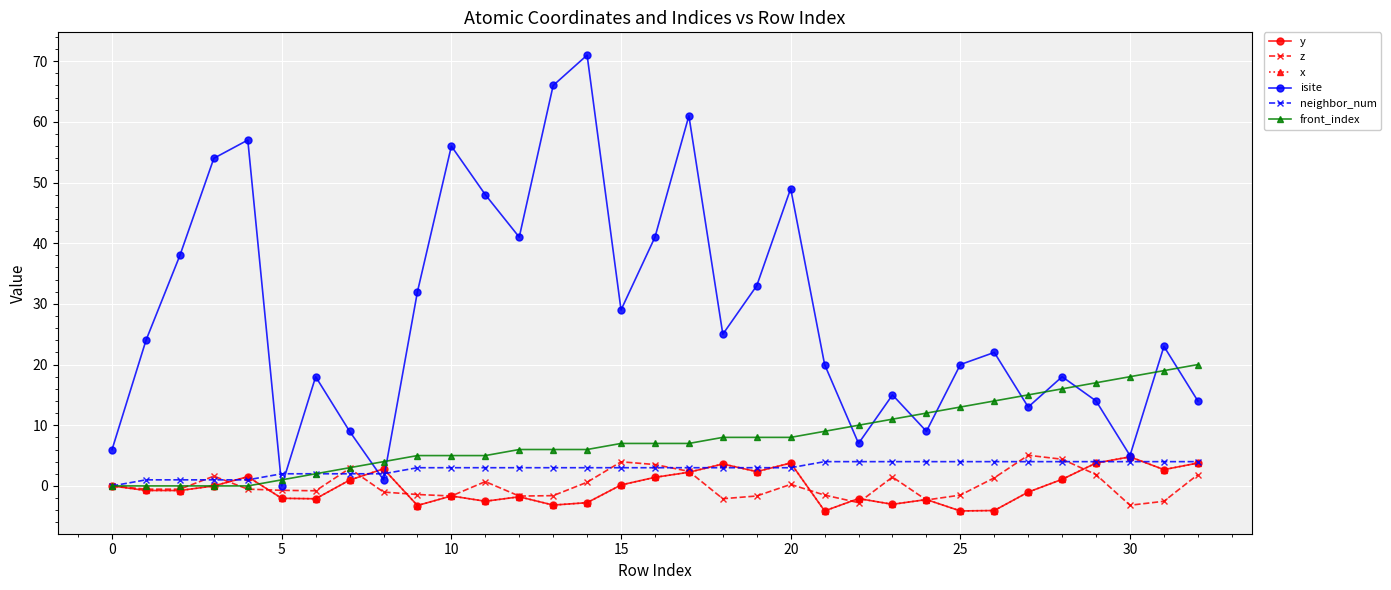

How many lines are shown in the chart?

6